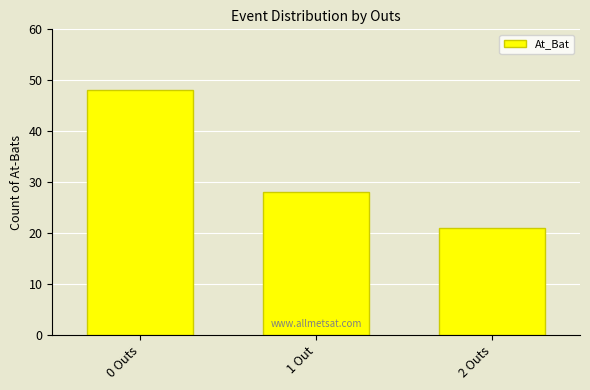

What is the change in value from 0 Outs to 2 Outs?

-27